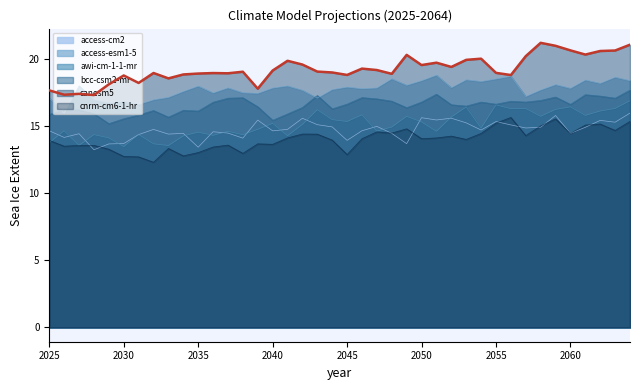

True or false: the data shows 4.5 at 38.

False